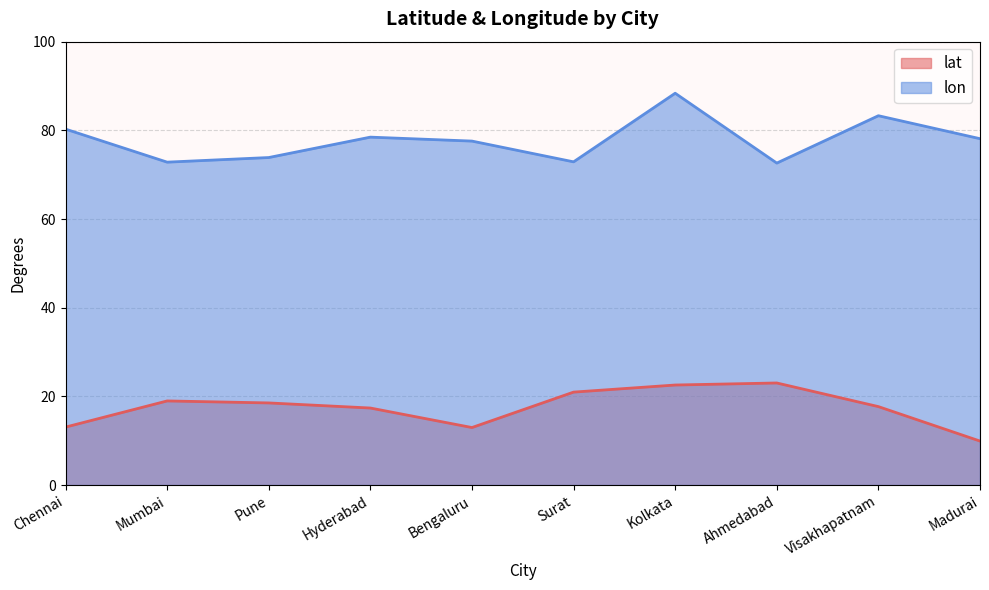

List the series in order of their peak value, highest first.

lon, lat